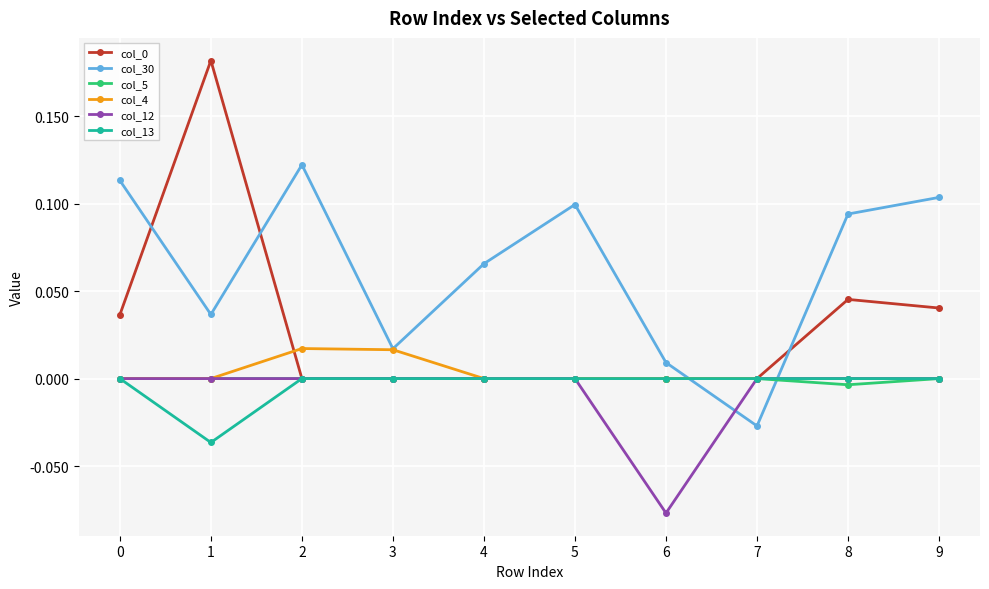

Is it true that col_12 equals -0.1 at 7?

False